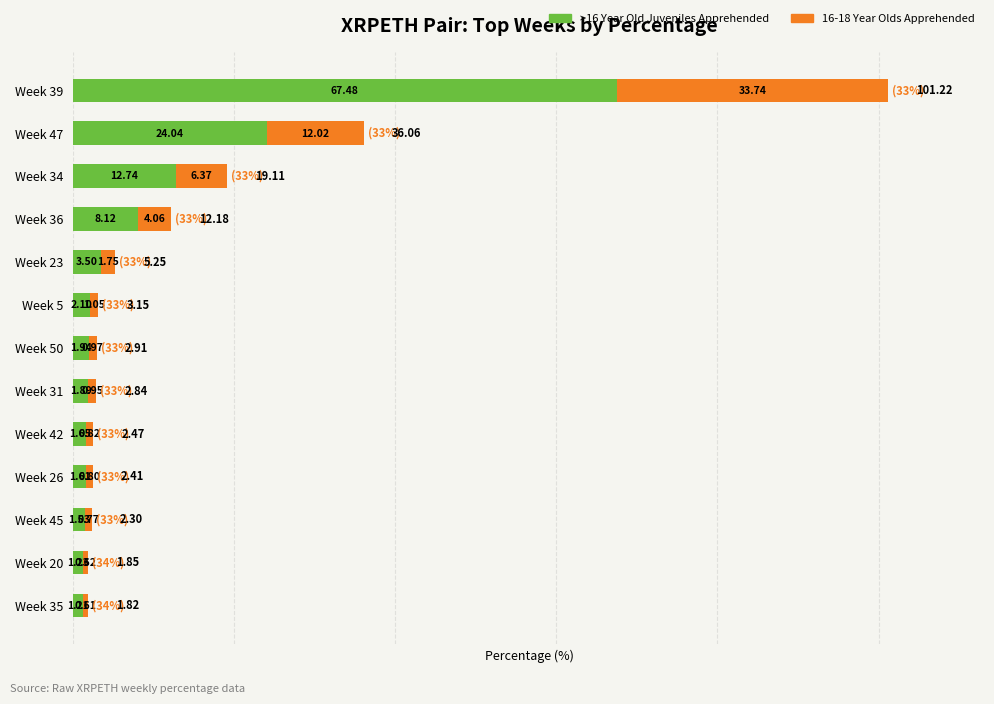

What is the sum of all >16 Year Old Juveniles Apprehended values?

129.0